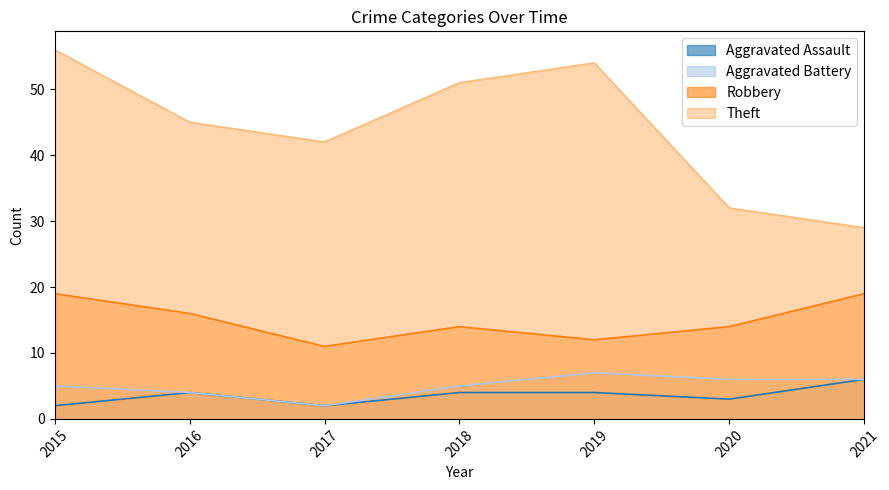

The Theft series shows 42 at 2017. True or false?

True